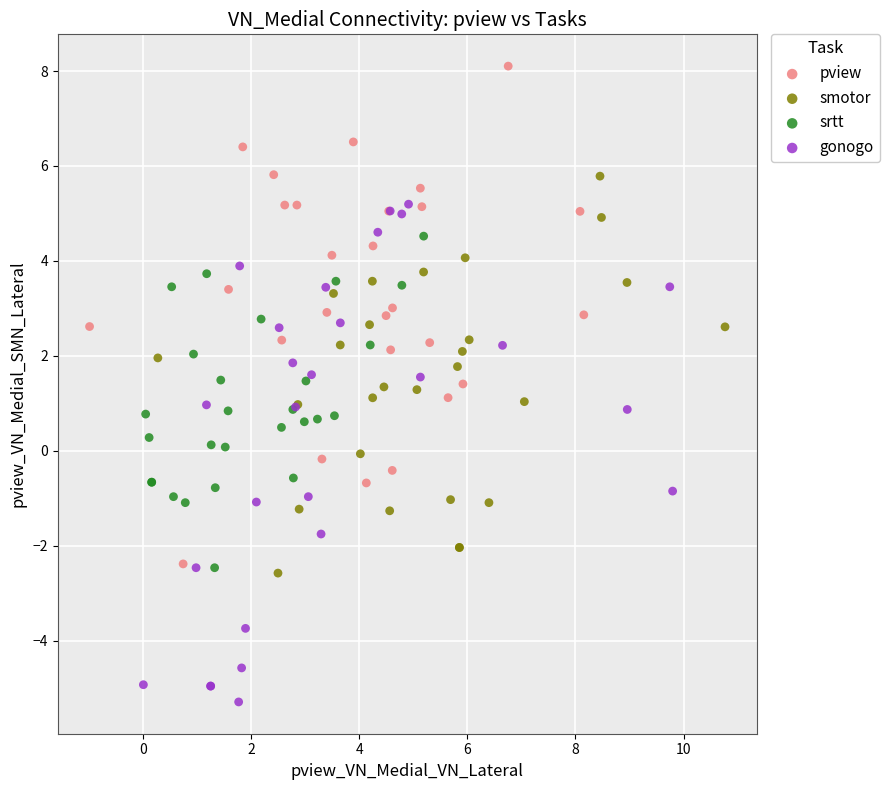

Which series reaches the maximum Y coordinate?

pview